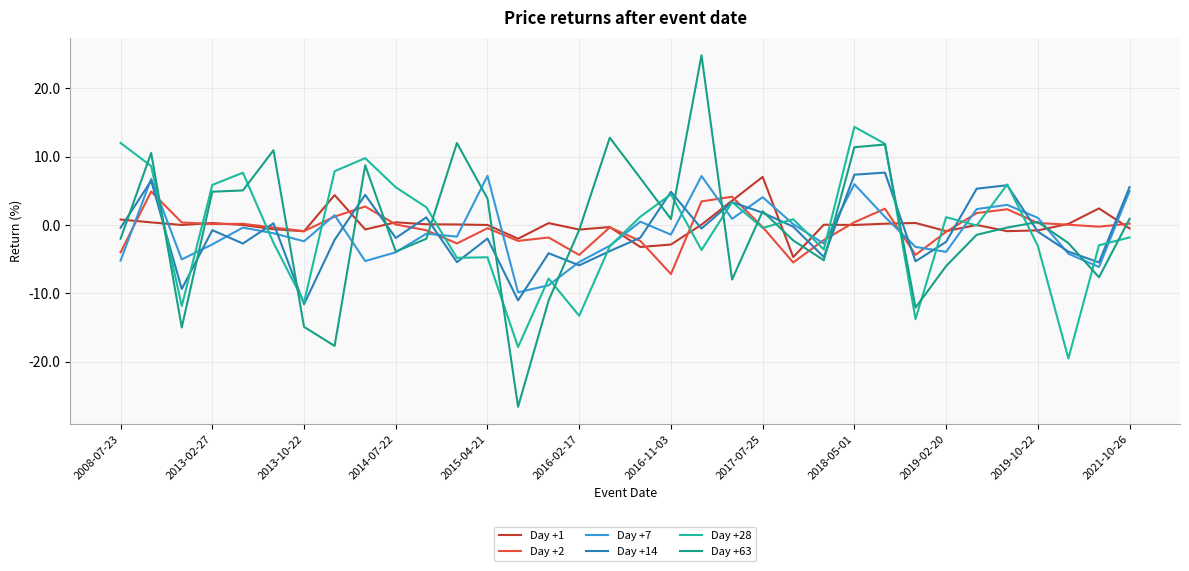

What is the minimum value shown in the chart?

-26.6